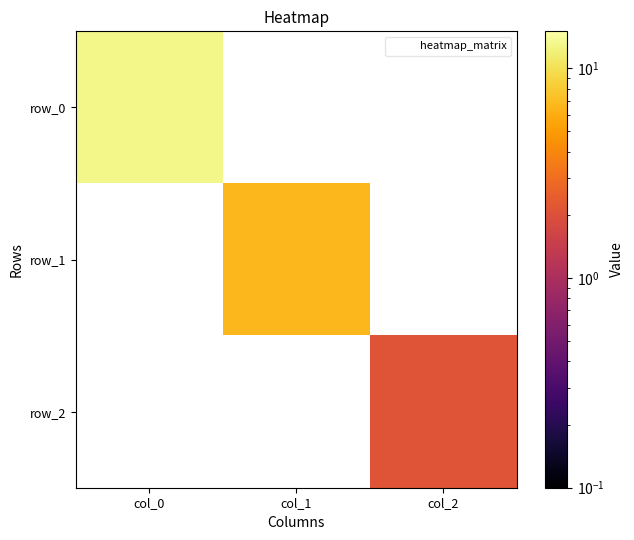

List the series in order of their peak value, highest first.

row_0, row_1, row_2